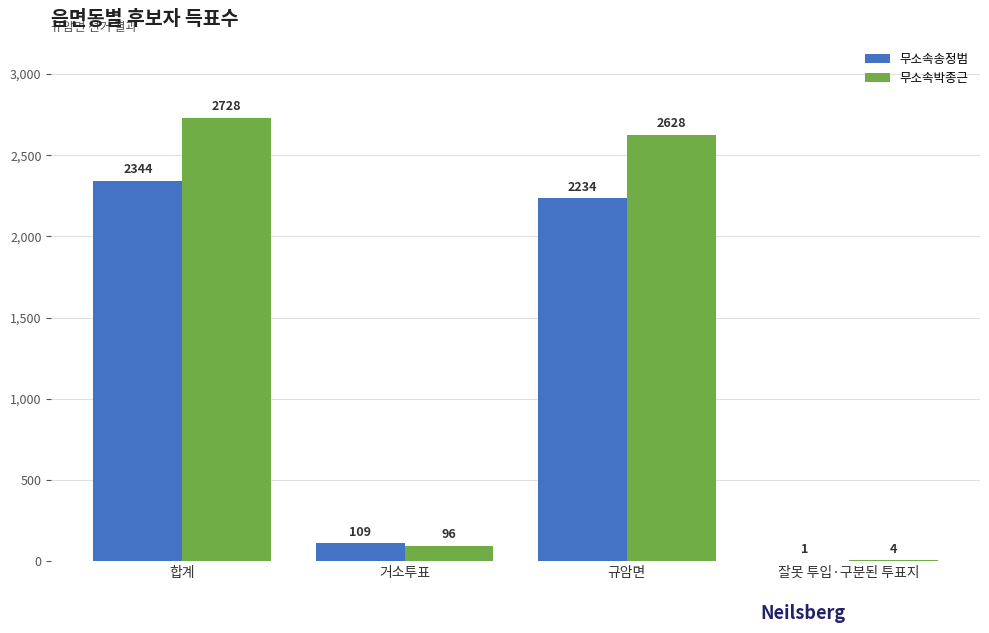

What is the greatest value displayed?

2728